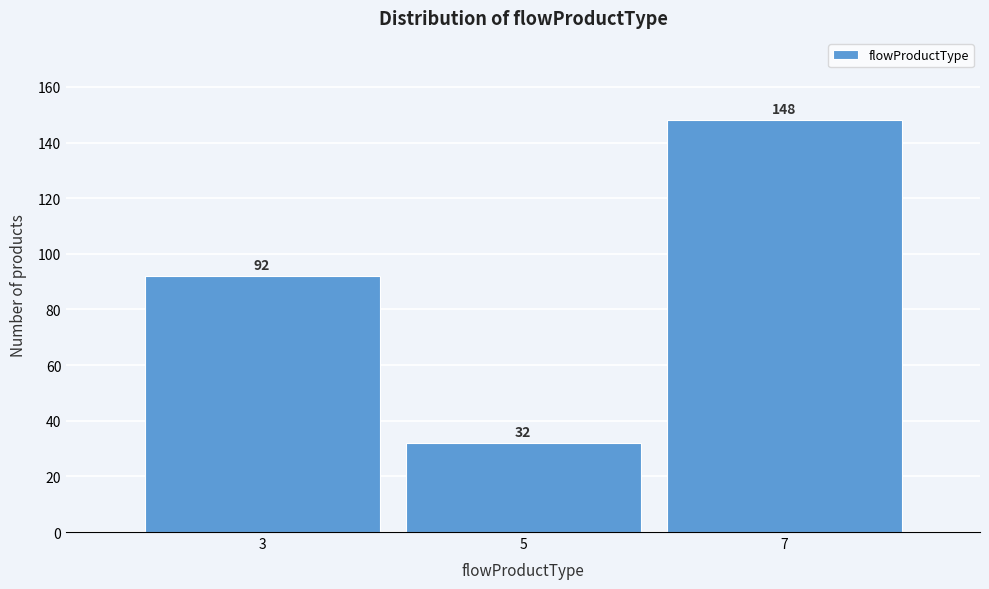

Reading left to right, extract all data points from this chart.

3=92	5=32	7=148